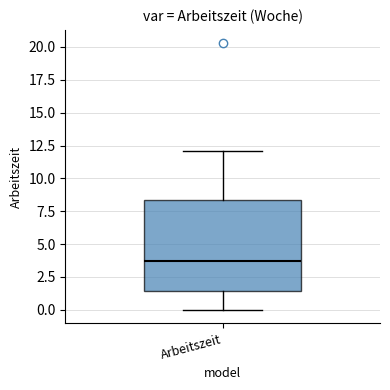

Transcribe this box plot: give where the median line is, the range the box spans, and where the two whiskers end, as read against the y-axis. The values are not printed on the chart, so give them approximately, as read against the axis.

median 3.5, box 1.5 to 8.5, whiskers 0.0 to 12.0